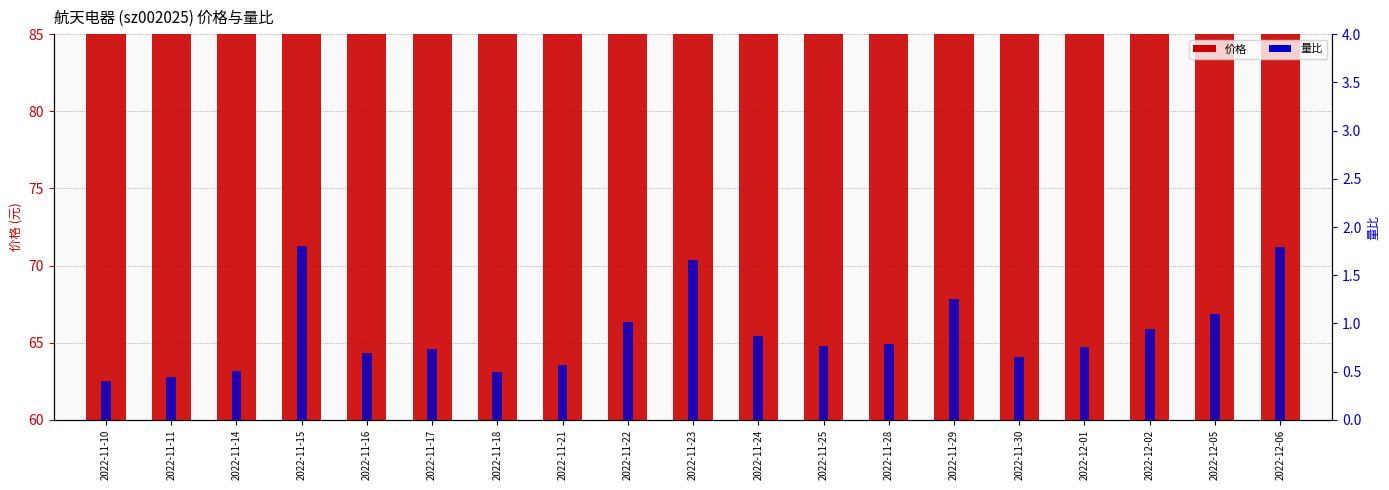

Reading left to right, extract all data points from this chart.

价格: 2022-11-10=74.9	2022-11-11=77.2	2022-11-14=76.1	2022-11-15=74.6	2022-11-16=74.2	2022-11-17=72.9	2022-11-18=74.5	2022-11-21=73.8	2022-11-22=71.5	2022-11-23=69.7	2022-11-24=70.1	2022-11-25=68.6	2022-11-28=70.0	2022-11-29=68.5	2022-11-30=68.5	2022-12-01=68.7	2022-12-02=68.6	2022-12-05=67.2	2022-12-06=67.7
量比: 2022-11-10=0.4	2022-11-11=0.5	2022-11-14=0.5	2022-11-15=1.8	2022-11-16=0.7	2022-11-17=0.7	2022-11-18=0.5	2022-11-21=0.6	2022-11-22=1.0	2022-11-23=1.7	2022-11-24=0.9	2022-11-25=0.8	2022-11-28=0.8	2022-11-29=1.2	2022-11-30=0.7	2022-12-01=0.8	2022-12-02=0.9	2022-12-05=1.1	2022-12-06=1.8